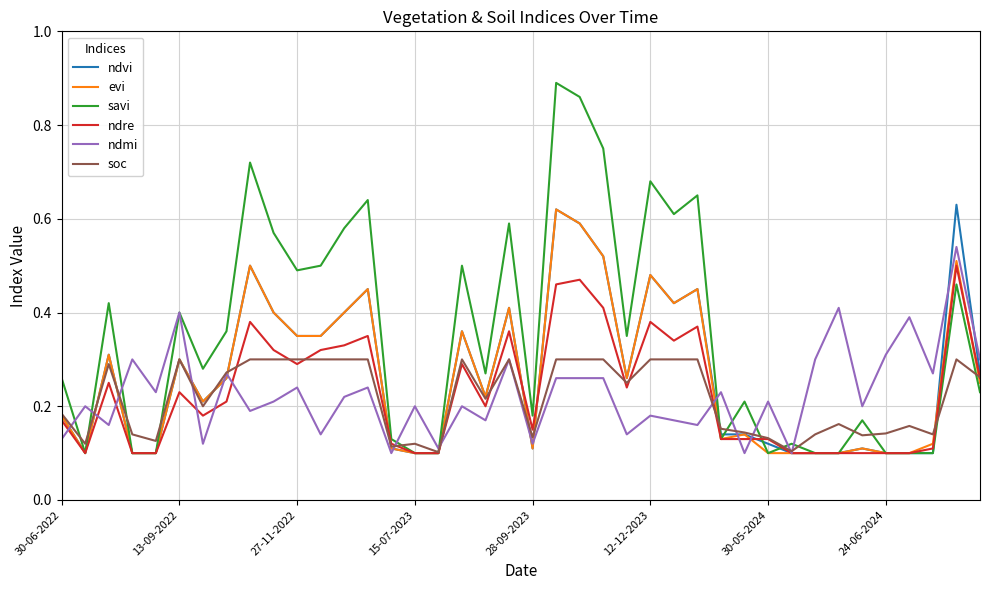

Which series has the largest total across all categories?

savi